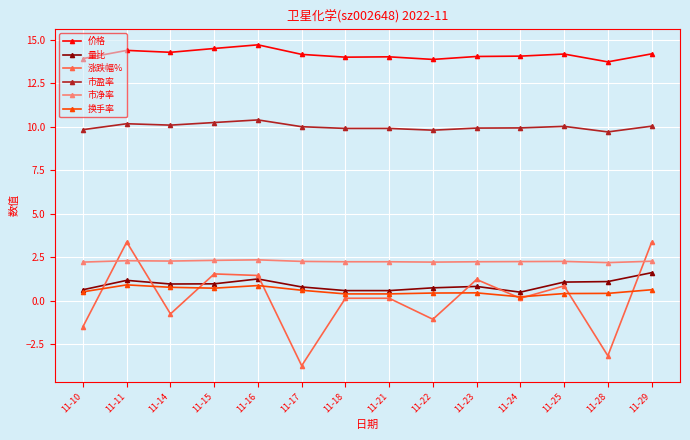

In 涨跌幅%, how many points are lower than both neighbors (excluding endpoints)?

5